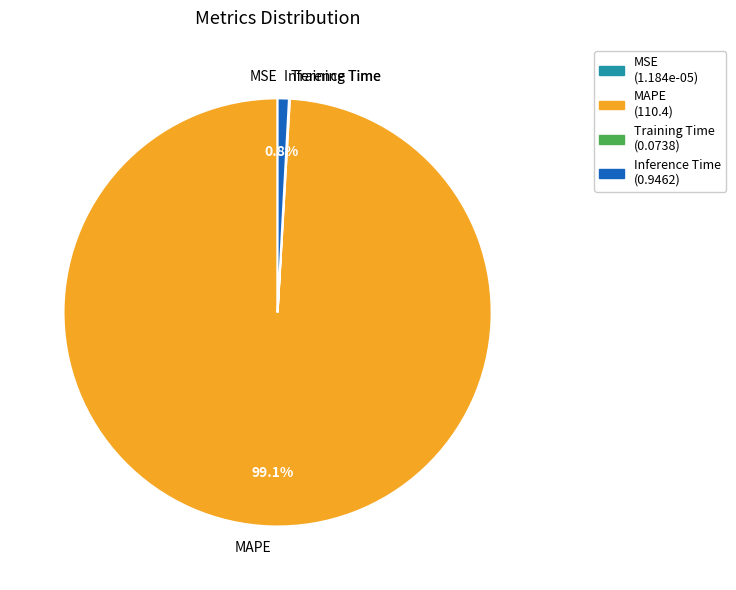

Which slice is the largest?

MAPE